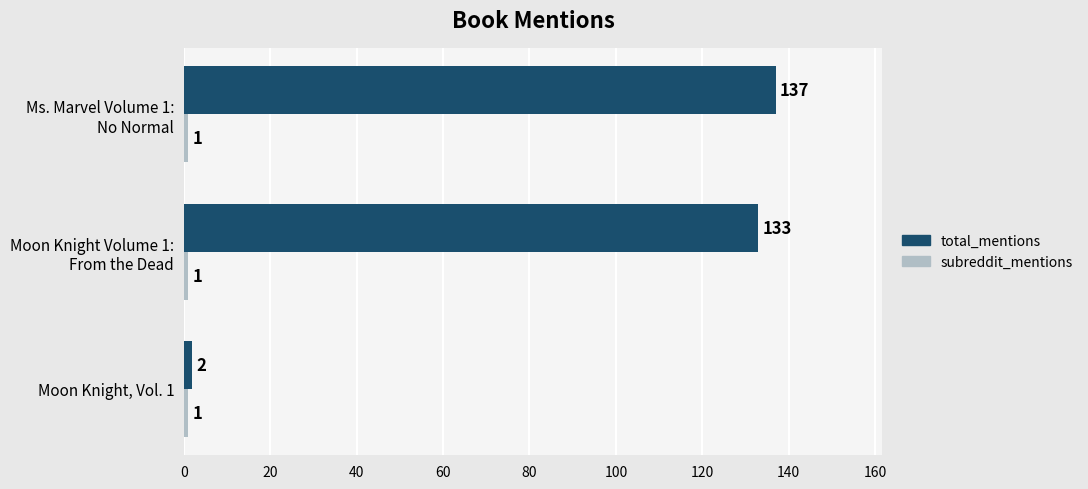

What is the sum of all total_mentions values?

272